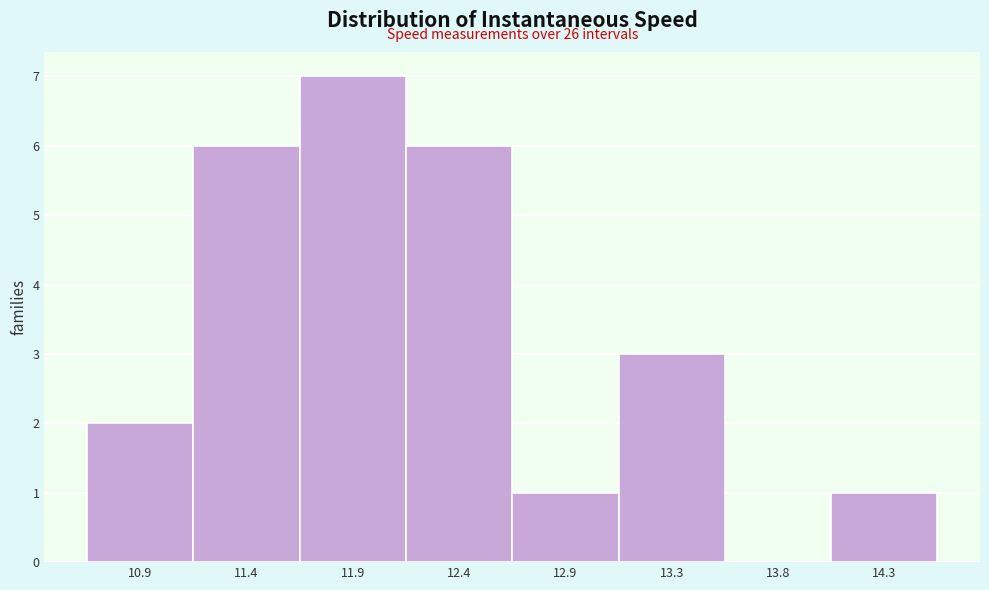

Reading right to left, what are all the values shown in this chart?

14.3=1	13.8=0	13.3=3	12.9=1	12.4=6	11.9=7	11.4=6	10.9=2